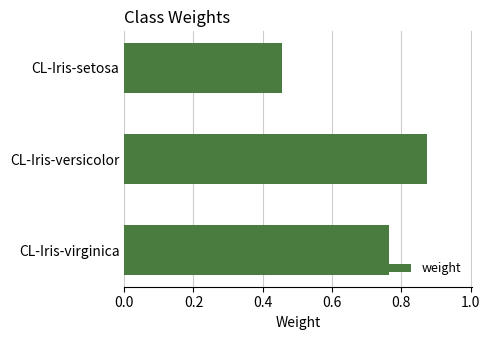

Is it true that the value at CL-Iris-virginica is 1.3?

False